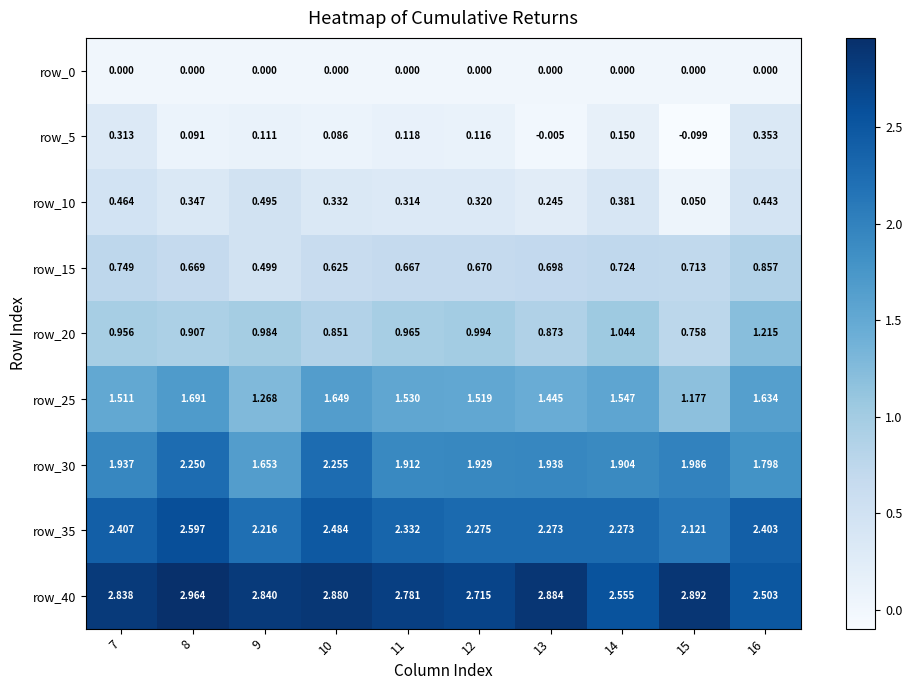

Is the value of row_20 at 15 greater than the value of row_5 at 8?

Yes